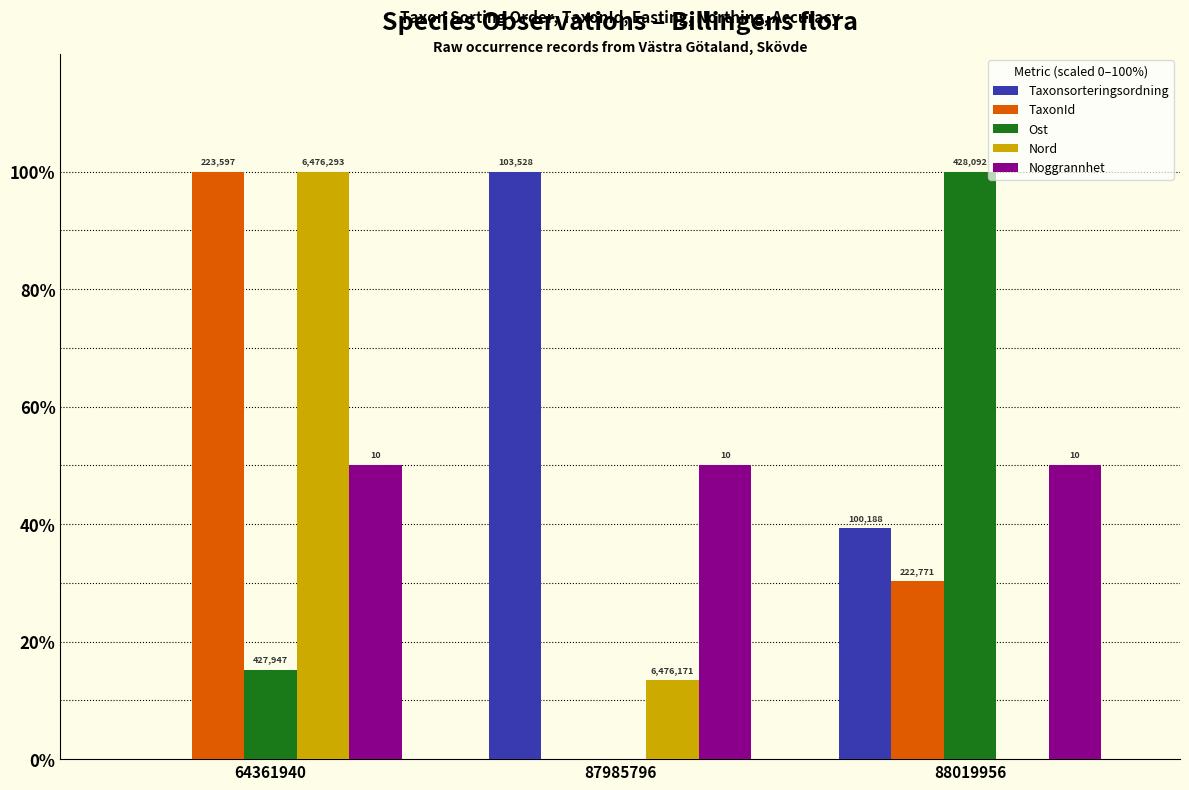

Does the chart contain stacked bars?

No